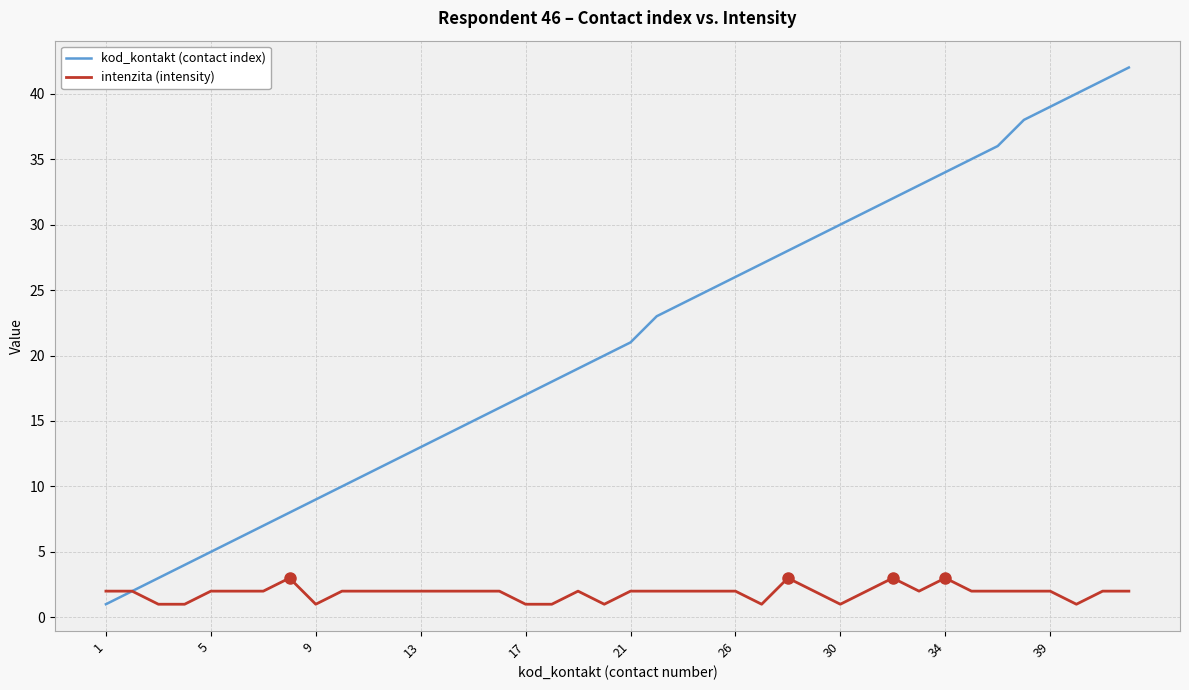

What is the maximum value shown in the chart?

42